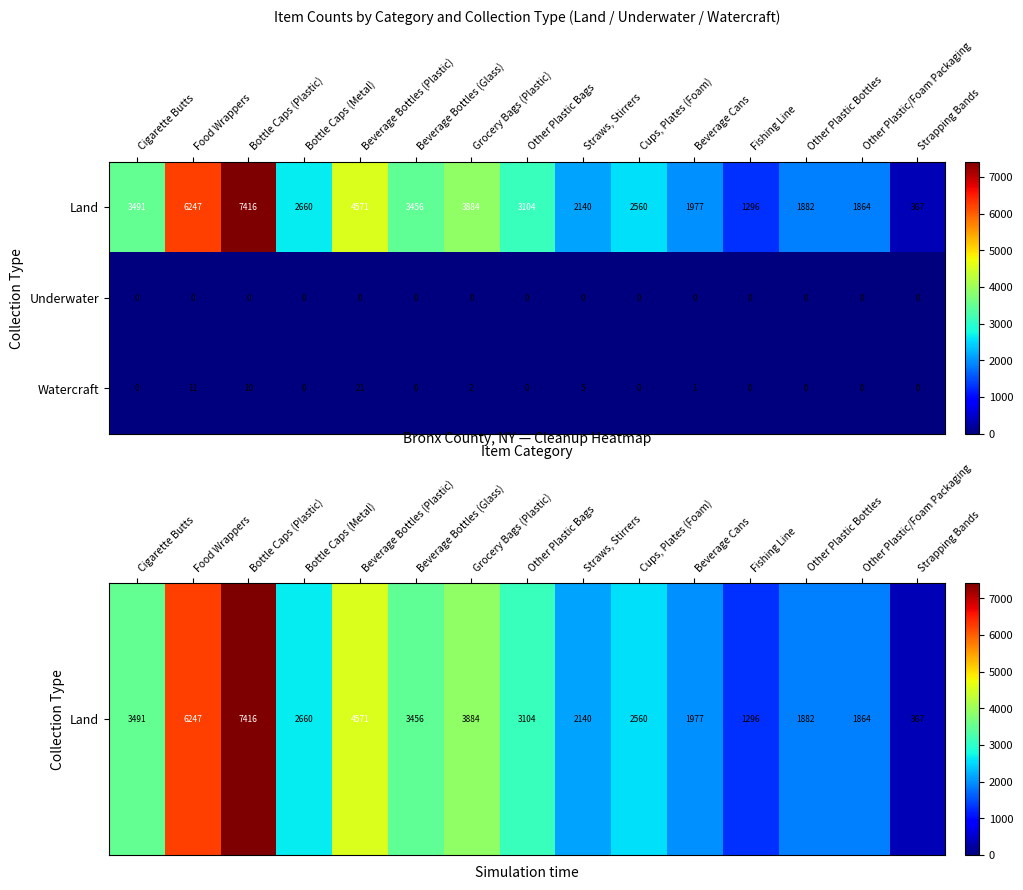

What is the difference between the maximum and minimum values in the Watercraft series?

21